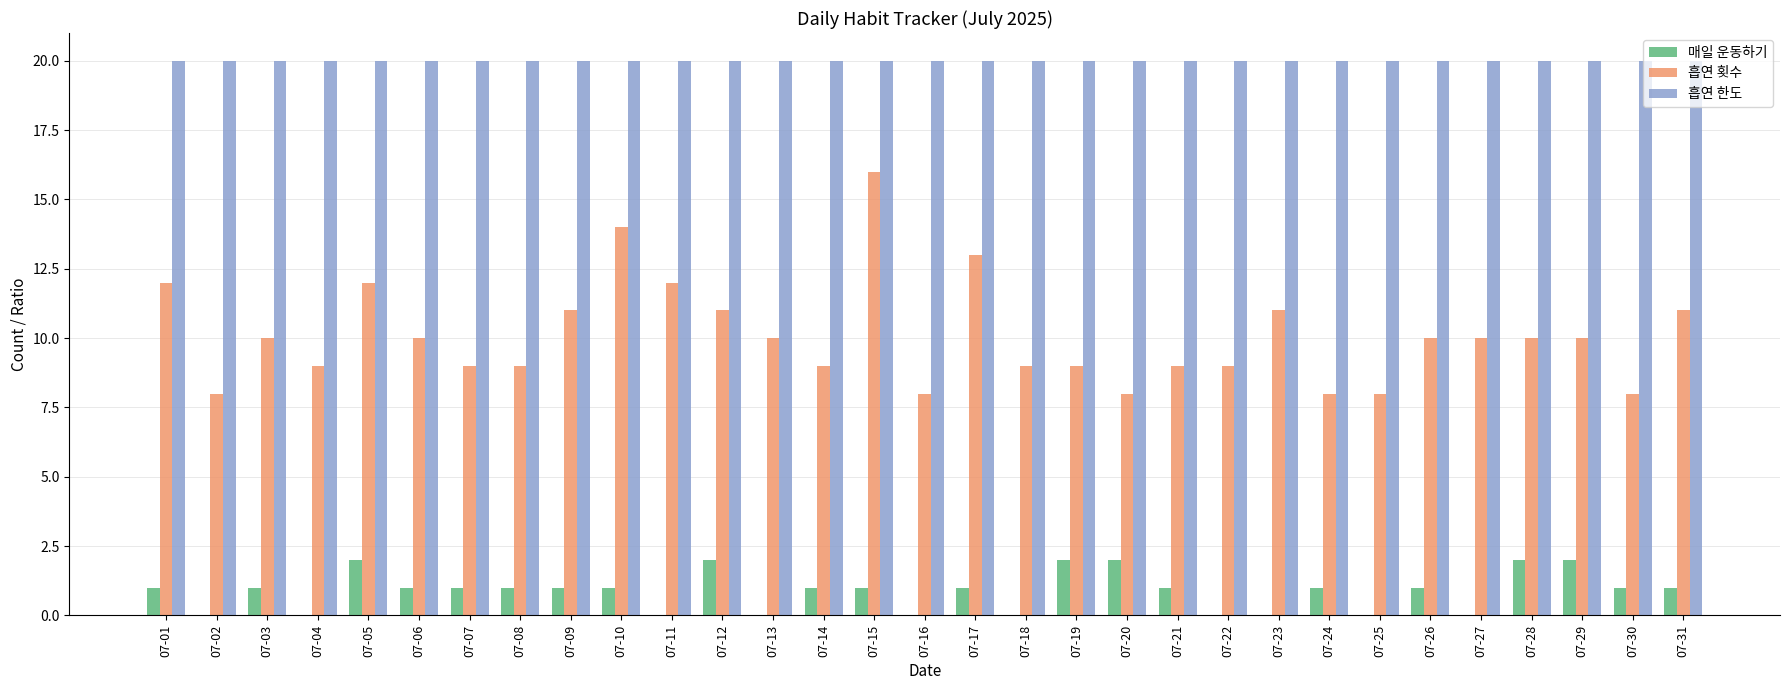

True or false: 흡연 한도 has a value of 20 at 07-27.

True